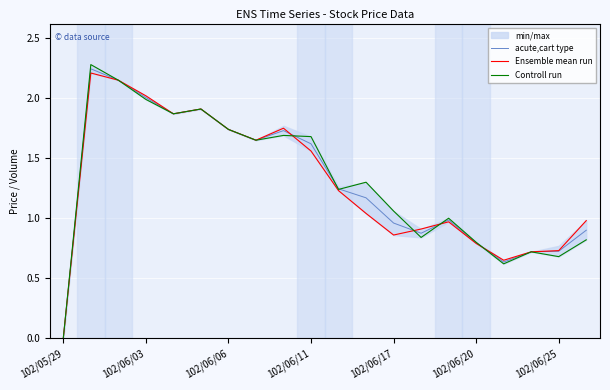

Reading left to right, list all the values displayed in this chart.

acute,cart type: 0.0	2.2	2.1	2.0	1.9	1.9	1.7	1.6	1.7	1.6	1.2	1.2	1.0	0.9	1.0	0.8	0.6	0.7	0.7	0.9
Ensemble mean run: 0.0	2.2	2.1	2.0	1.9	1.9	1.7	1.6	1.8	1.6	1.2	1.0	0.9	0.9	1.0	0.8	0.7	0.7	0.7	1.0
Controll run: 0.0	2.3	2.1	2.0	1.9	1.9	1.7	1.6	1.7	1.7	1.2	1.3	1.1	0.8	1.0	0.8	0.6	0.7	0.7	0.8